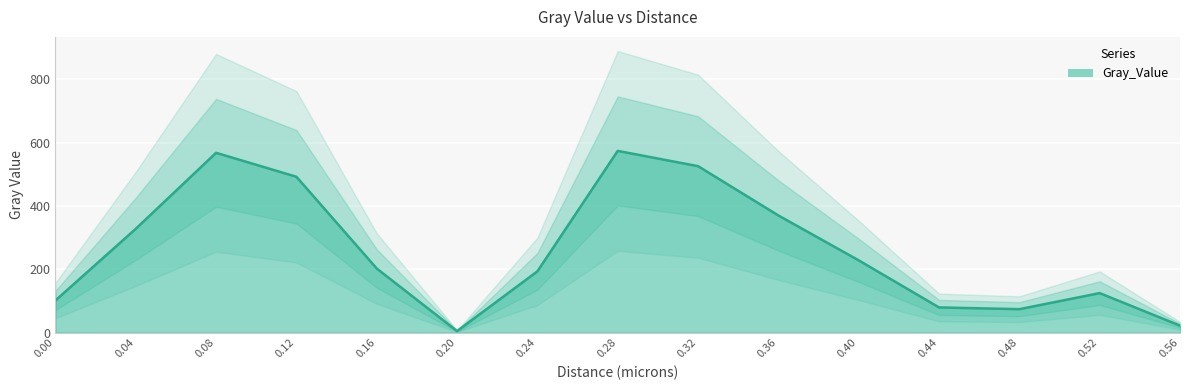

What is the difference between the maximum and minimum values?

569.3